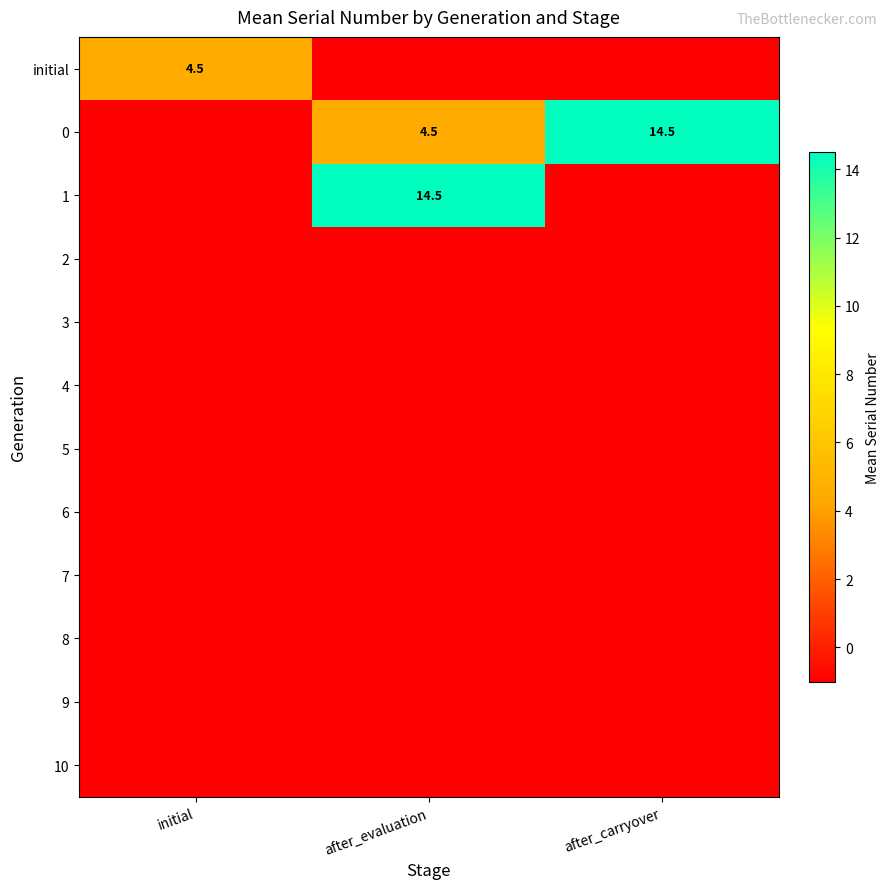

The initial series shows 4.5 at initial. True or false?

True